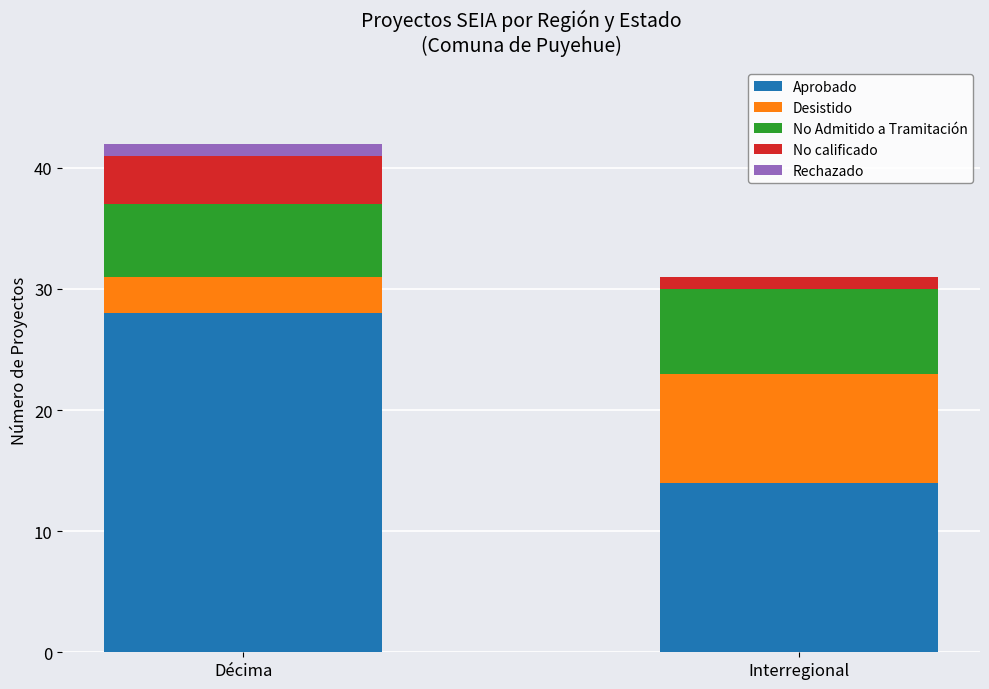

True or false: Aprobado has a value of 14 at Interregional.

True